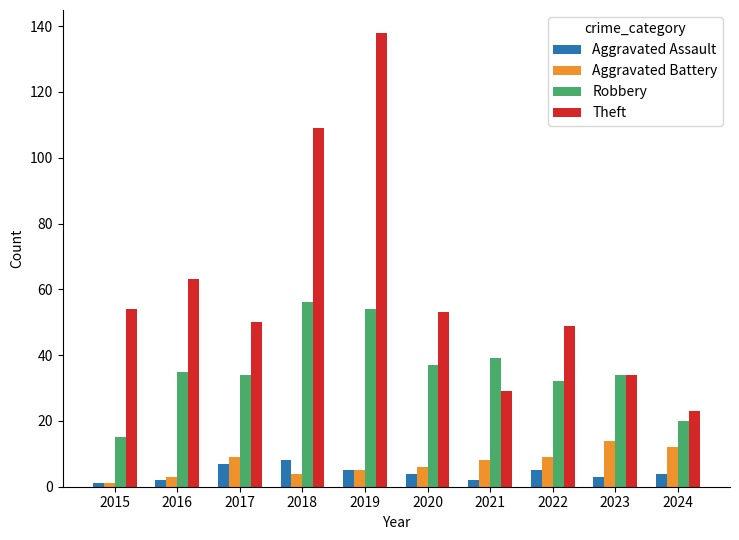

Read the Aggravated Battery value at 2017.

9